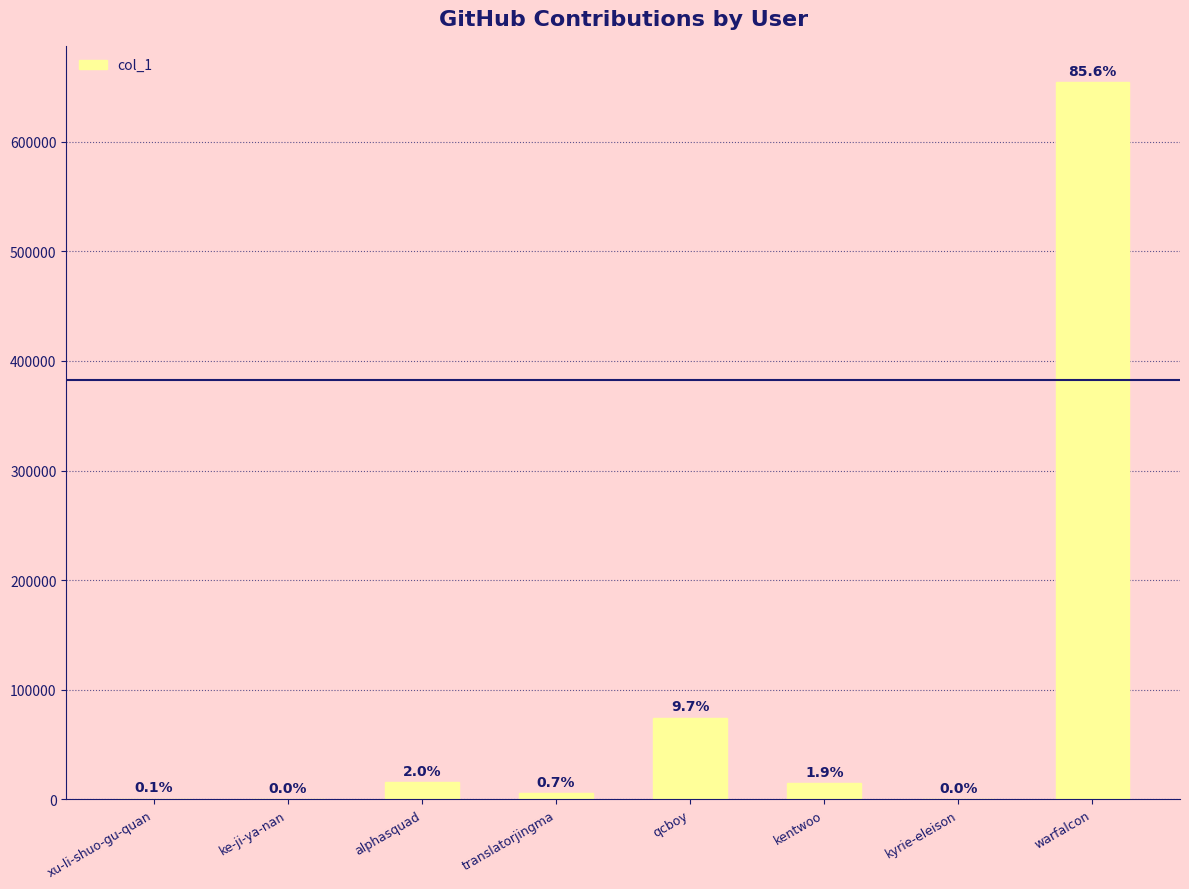

Are the bars horizontal?

No